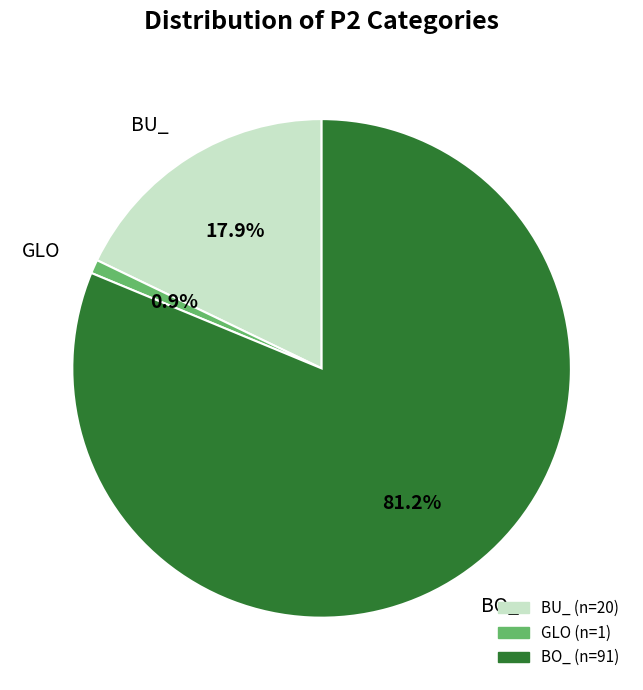

Combined, what portion of the pie is GLO and BO_?

82.1%